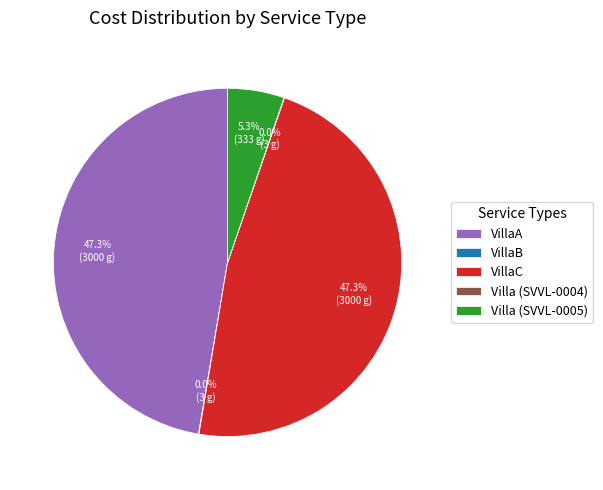

Is it true that VillaA is 47% of the pie?

True